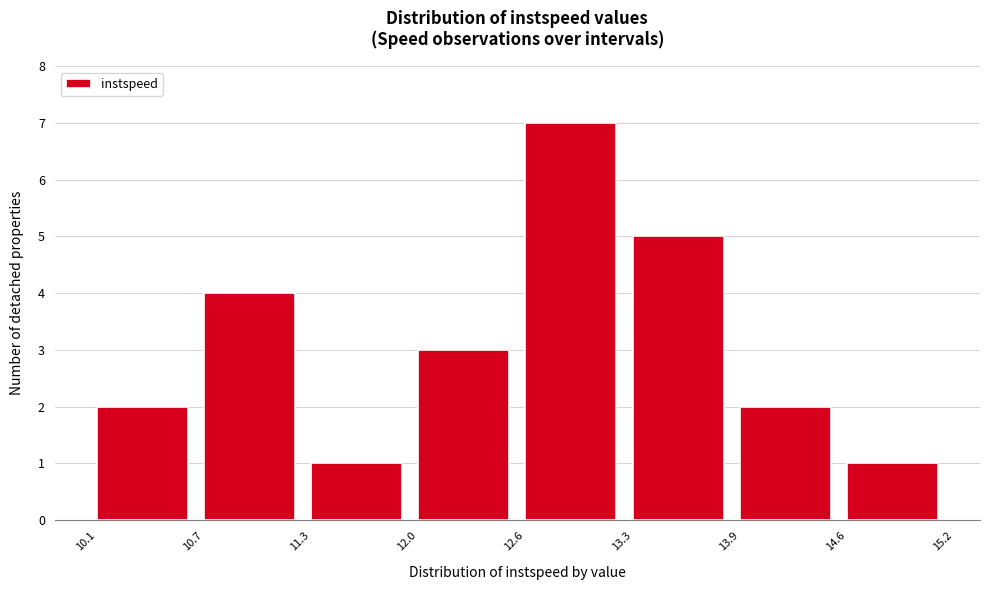

Reading left to right, transcribe this chart: for each bar, give the range it covers on the x-axis and its height. The values are not printed on the chart, so give them approximately, as read against the axis.

10.1 to 10.7: 2
10.7 to 11.3: 4
11.3 to 12.0: 1
12.0 to 12.6: 3
12.6 to 13.3: 7
13.3 to 13.9: 5
13.9 to 14.6: 2
14.6 to 15.2: 1